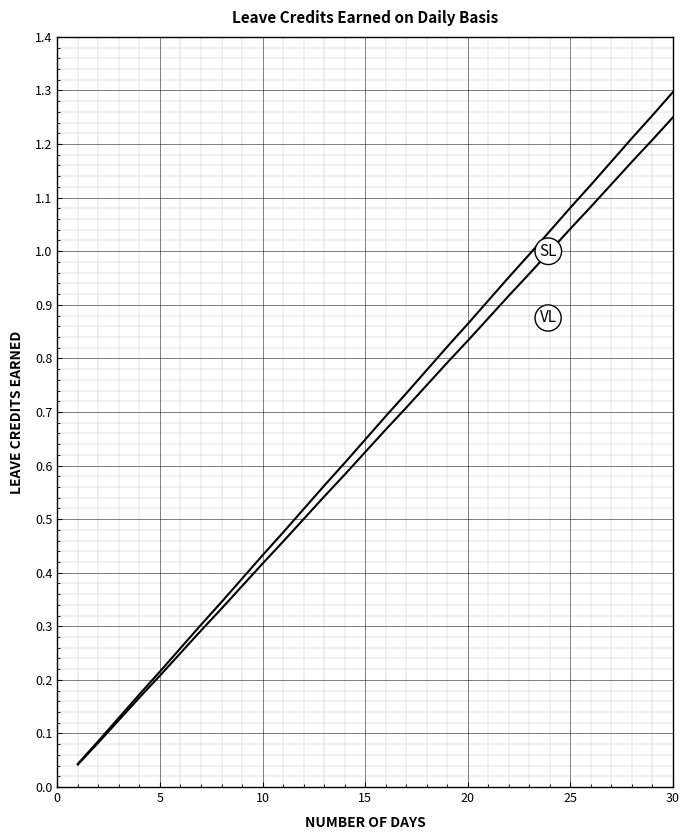

How many distinct data groups are displayed?

2